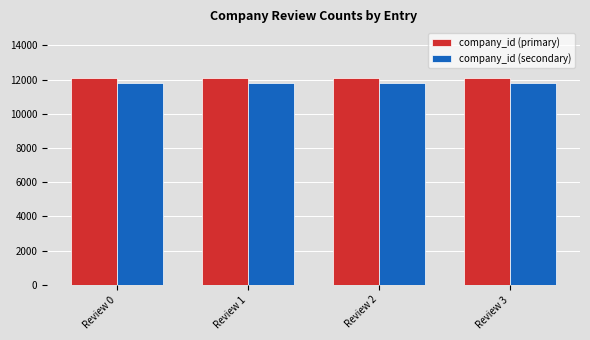

What is the total value across all series at Review 1?

23904.5